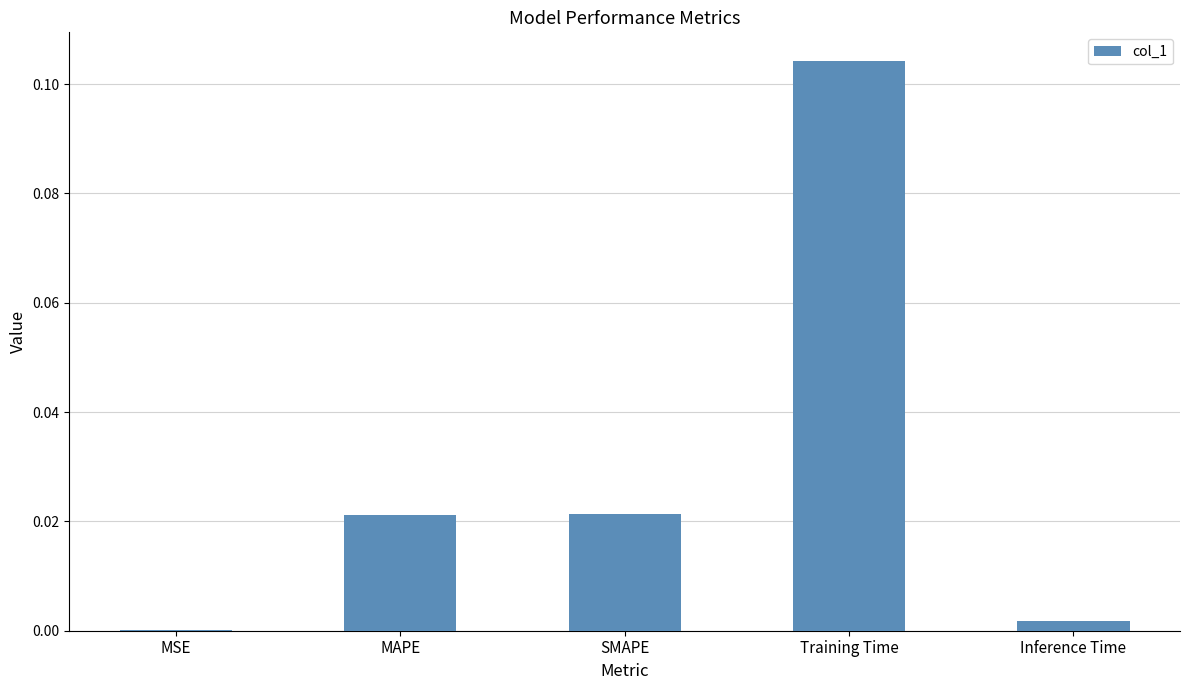

At which category does the chart reach its peak across all series?

Training Time